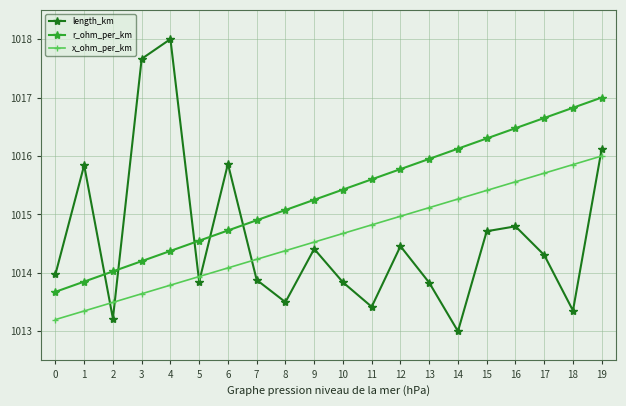

What is the minimum value for x_ohm_per_km?

1013.2